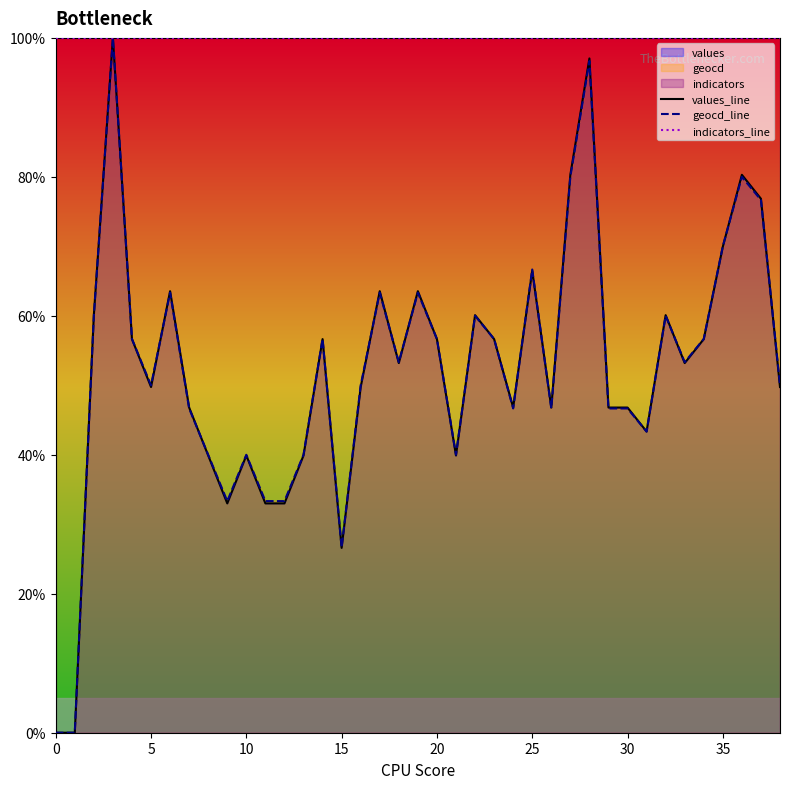

True or false: indicators_line and geocd_line intersect in this chart.

False